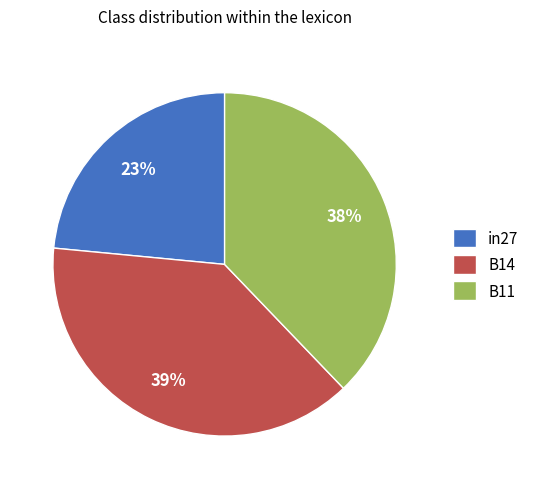

Does B14 account for over 50% of the chart?

No